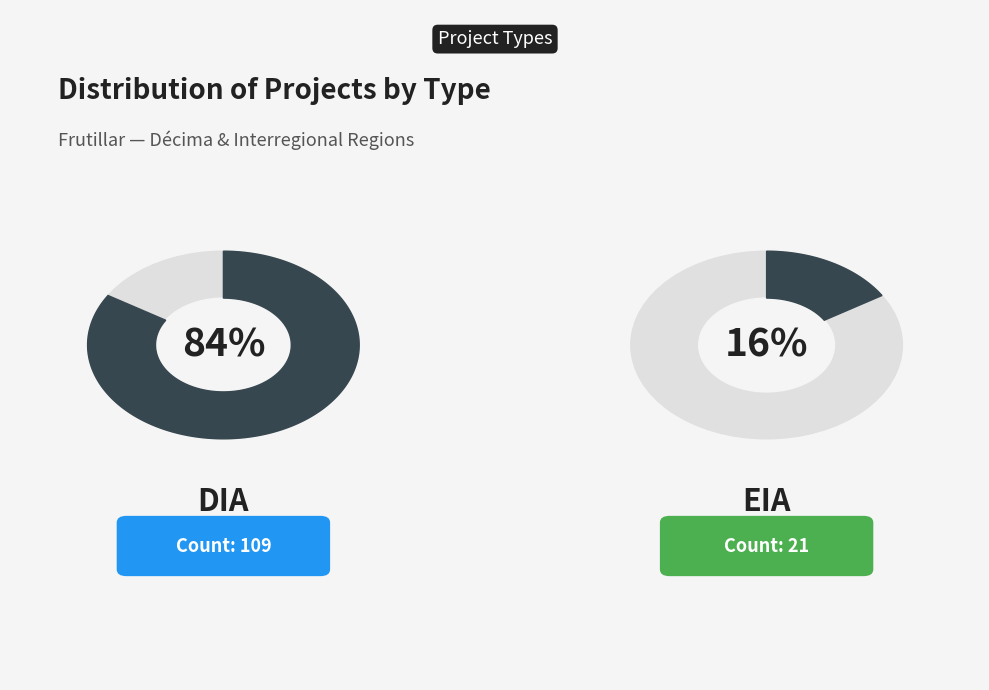

To the nearest percent, what portion does EIA represent?

16%